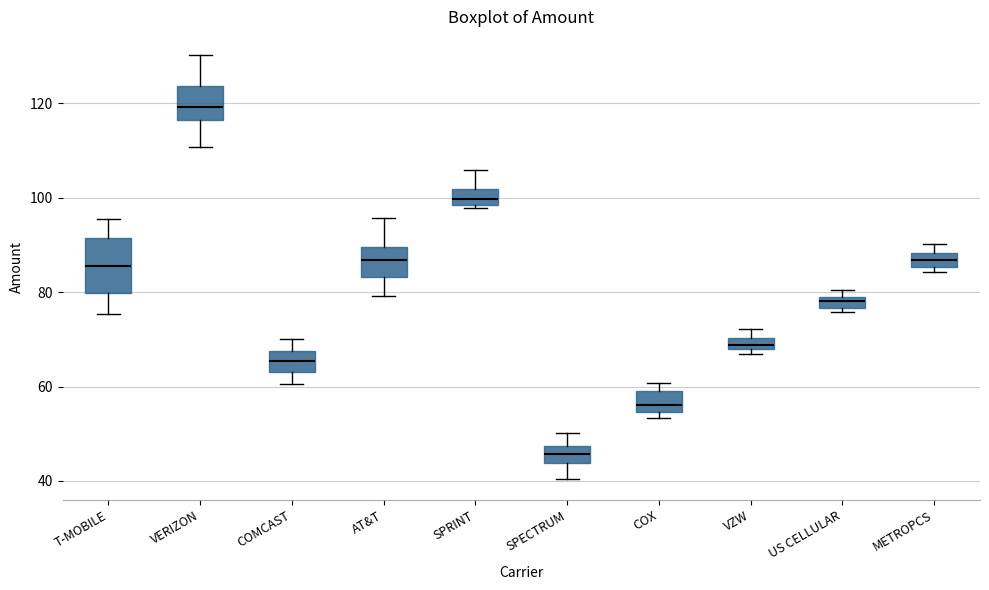

Which box is the tallest, from its lower edge to its upper edge?

T-MOBILE